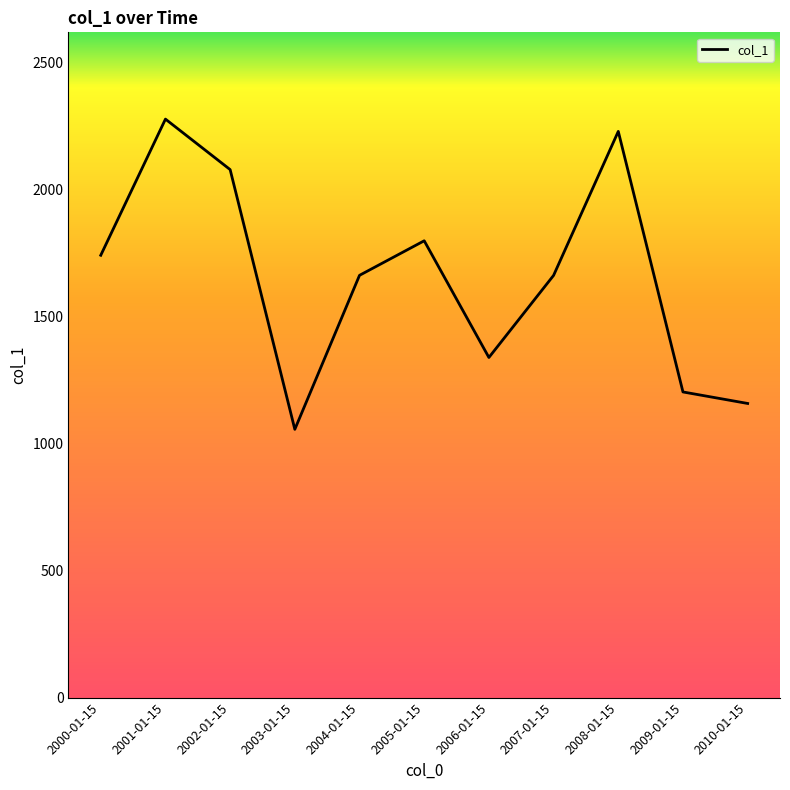

How many interior local valleys (lower than both neighbors) does the data have?

2